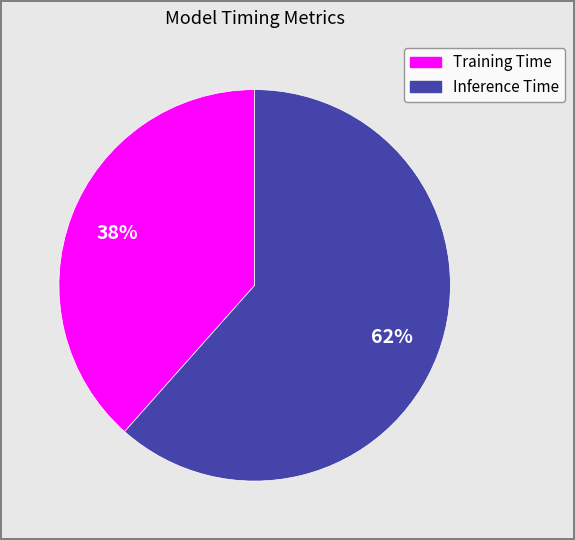

Rank the categories by value from lowest to highest.

Training Time, Inference Time